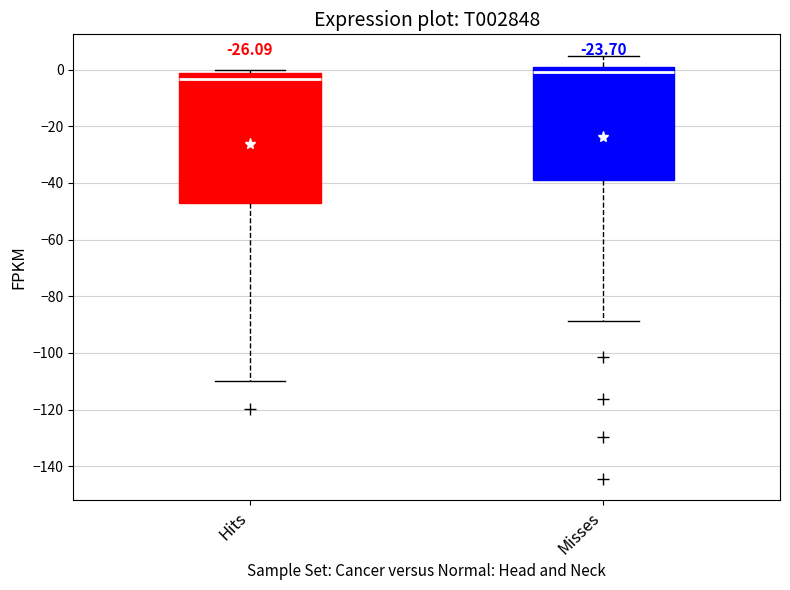

Where does the upper whisker of the box for Misses end on the y-axis? The values are not printed on the chart, so give them approximately, as read against the axis.

6